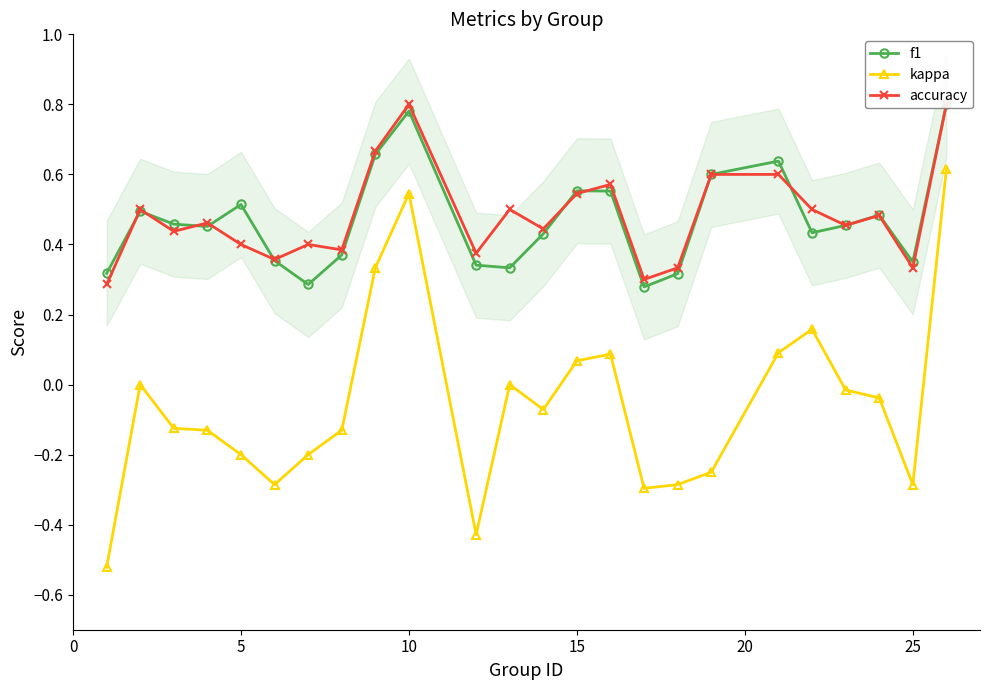

Is it true that f1 equals 0.5 at 5?

True